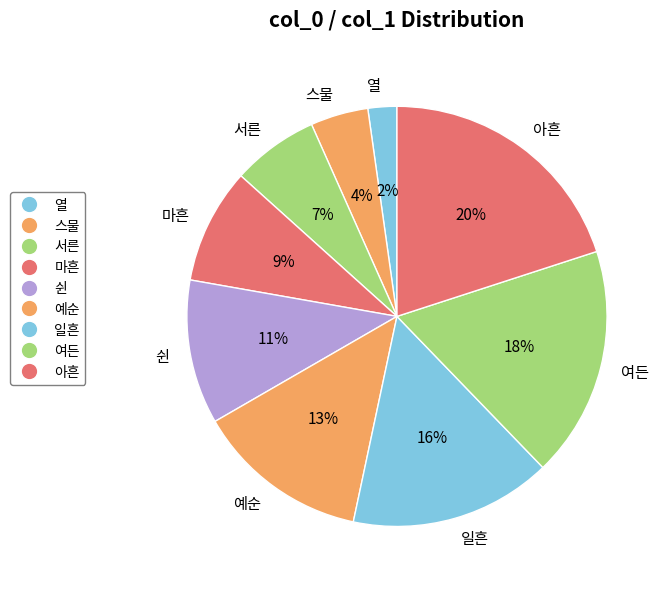

Which has a higher value, 예순 or 여든?

여든